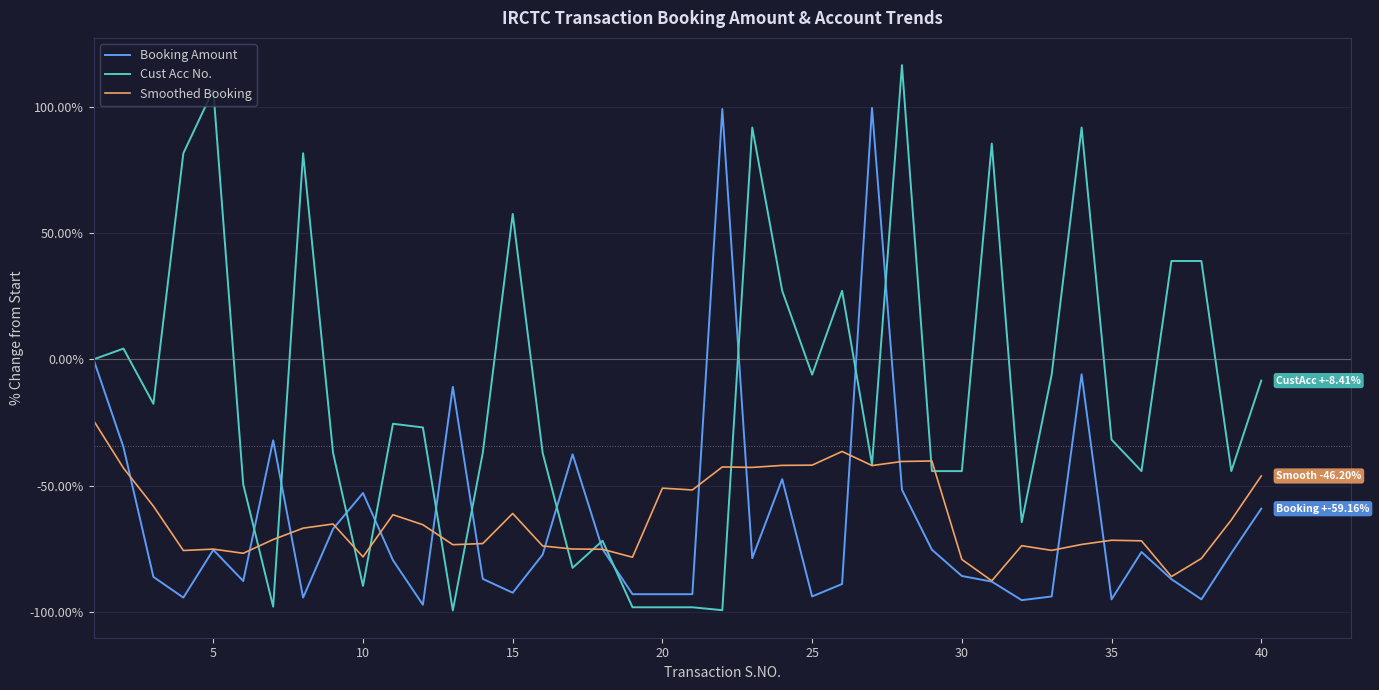

Rank the series by their maximum value, from lowest to highest.

Smoothed Booking, Booking Amount, Cust Acc No.